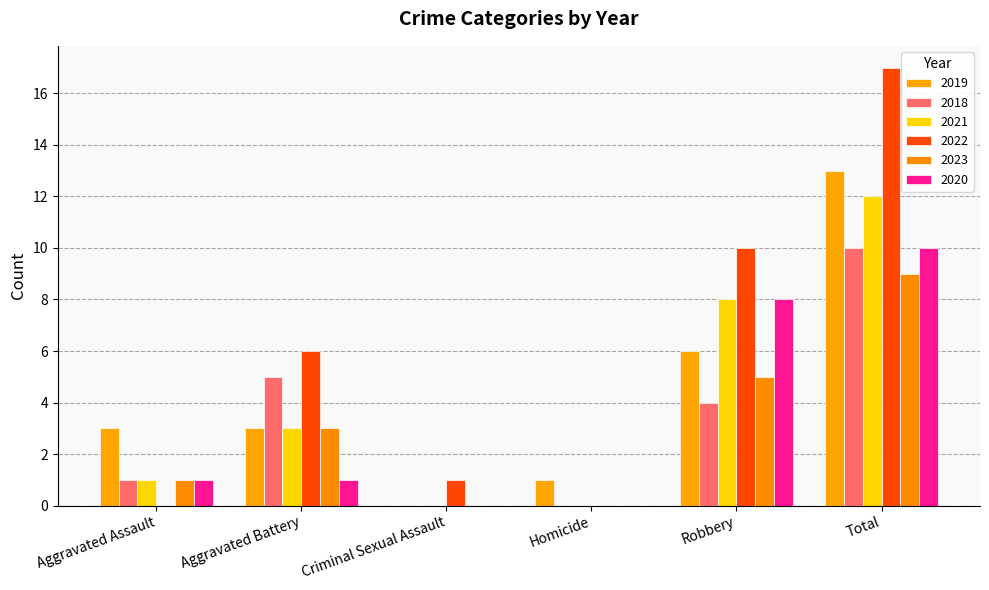

Rank the categories by 2020 value from lowest to highest.

Criminal Sexual Assault, Homicide, Aggravated Assault, Aggravated Battery, Robbery, Total